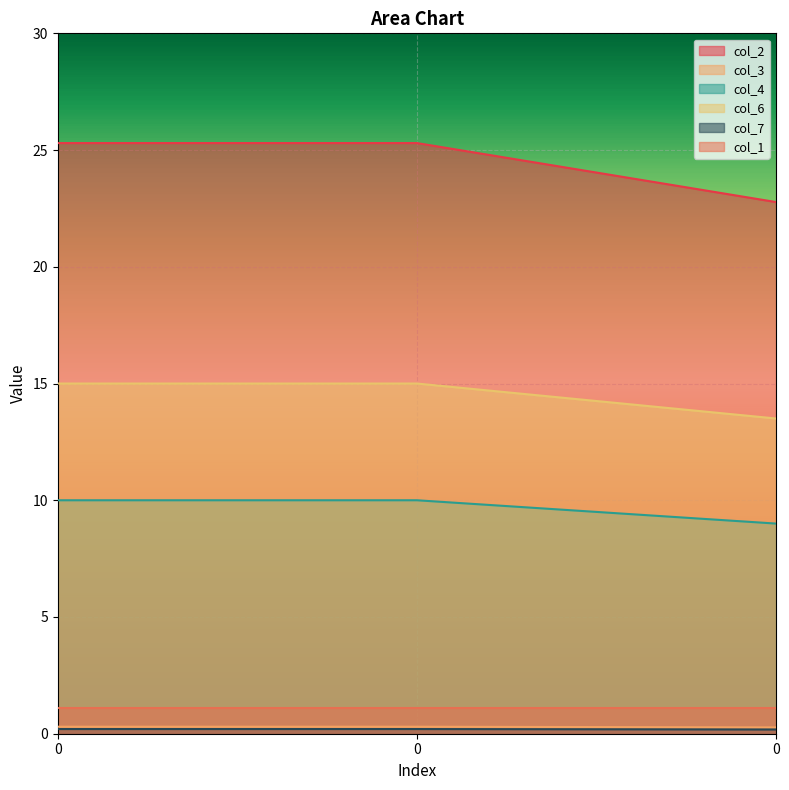

What is the average value of the col_2 series?

24.5